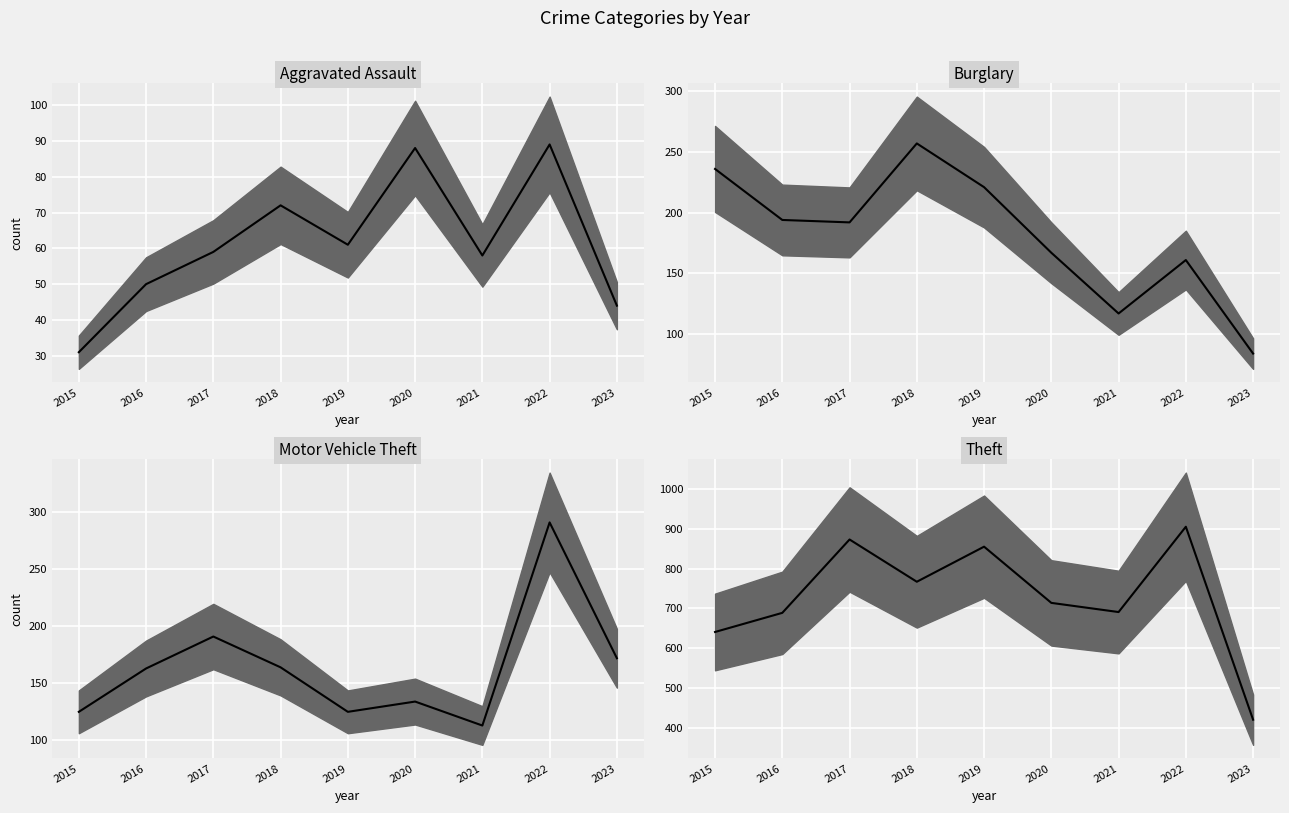

In Burglary, how many points are lower than both neighbors (excluding endpoints)?

2